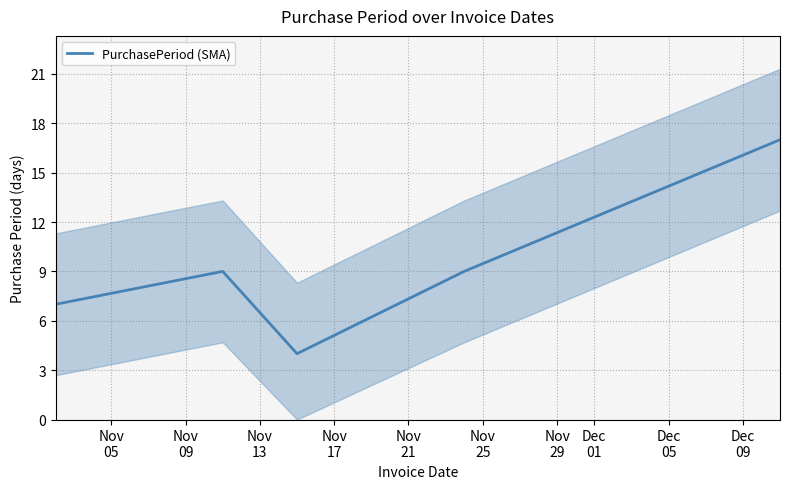

The value at Nov
13 is 1. True or false?

False